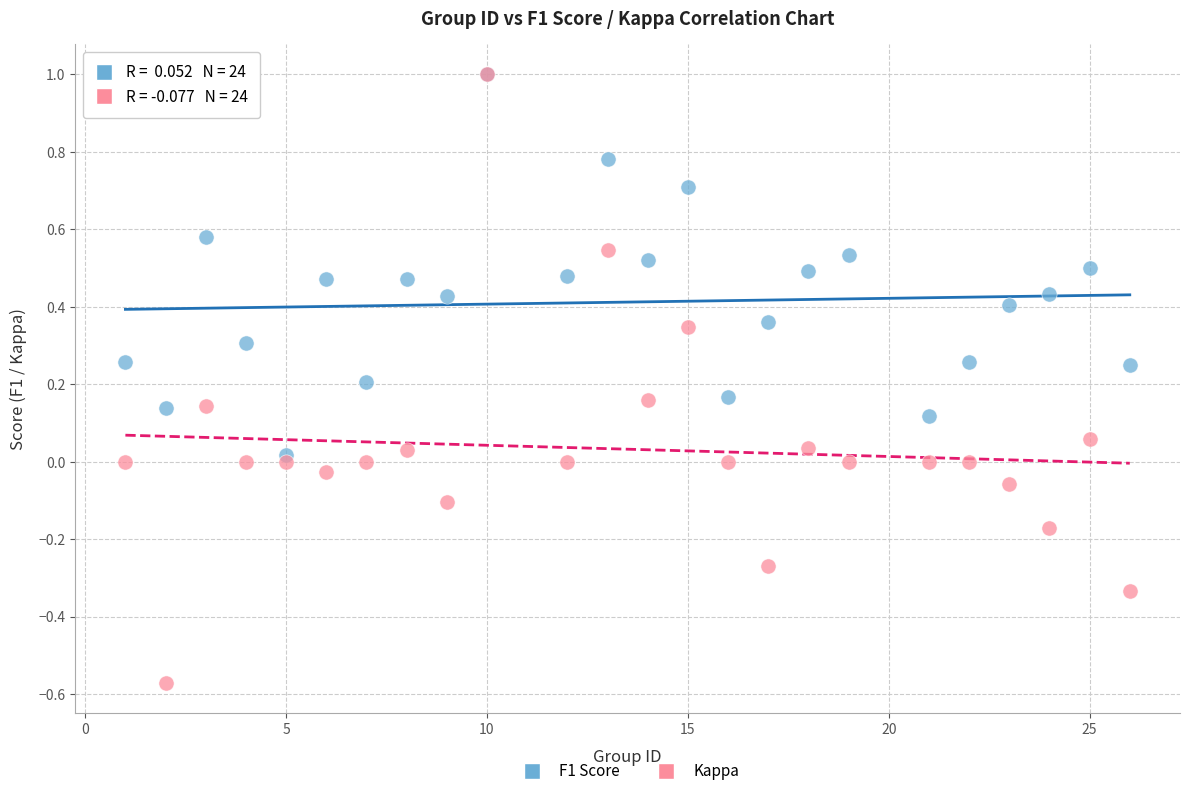

Which series has the widest spread of Y values?

Kappa